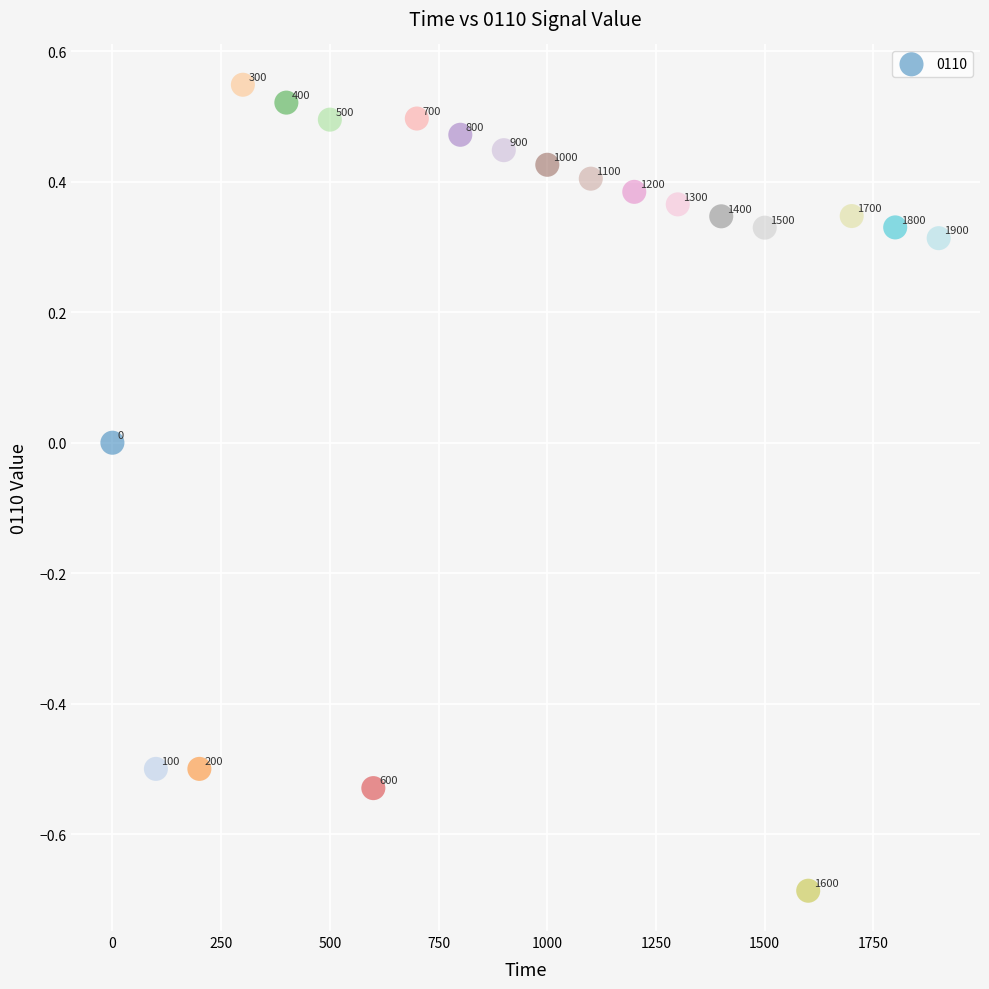

What is the range of Y values (max minus min)?

1.2